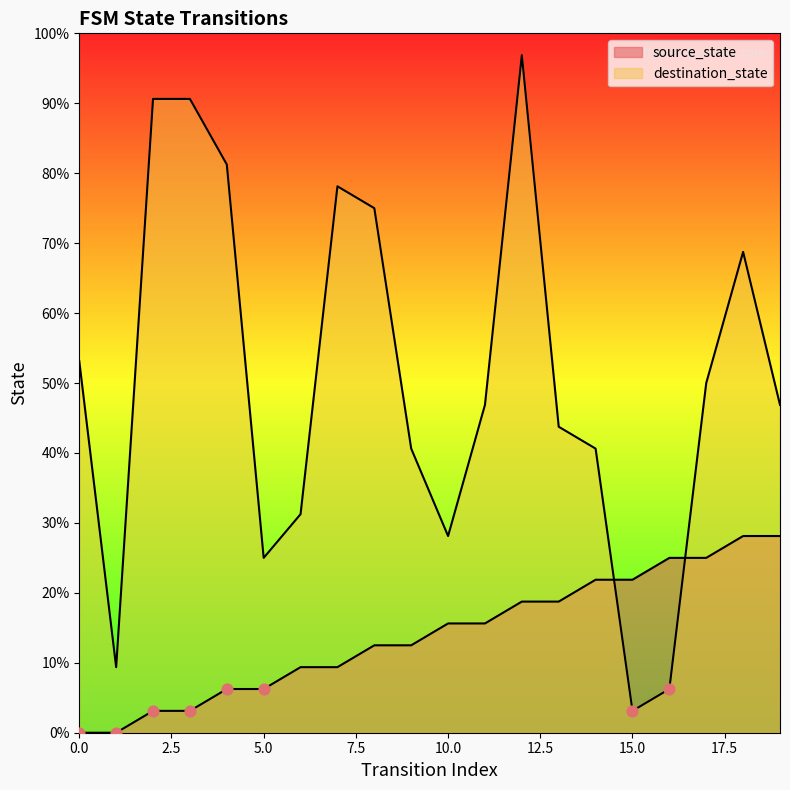

Which series contains the lowest Y value?

source_state